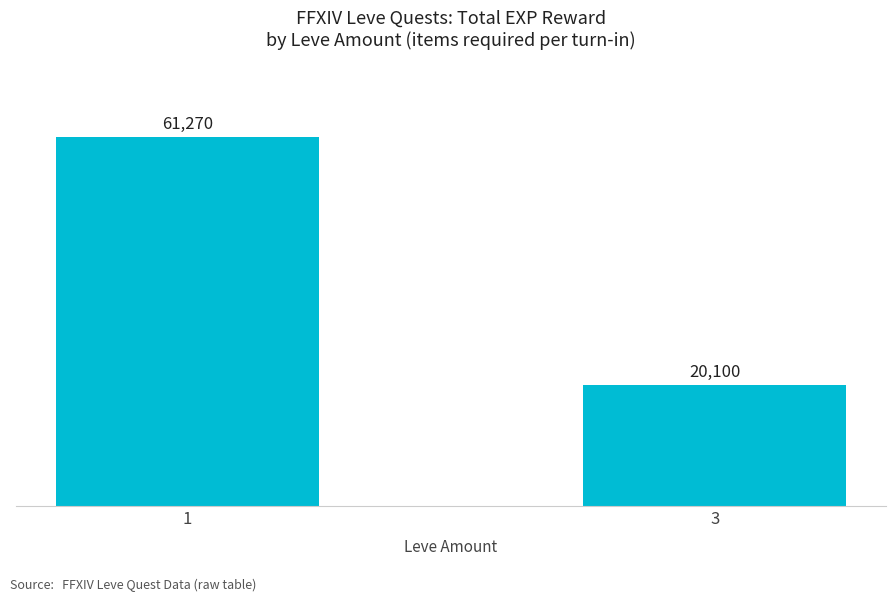

What is the greatest value displayed?

61270